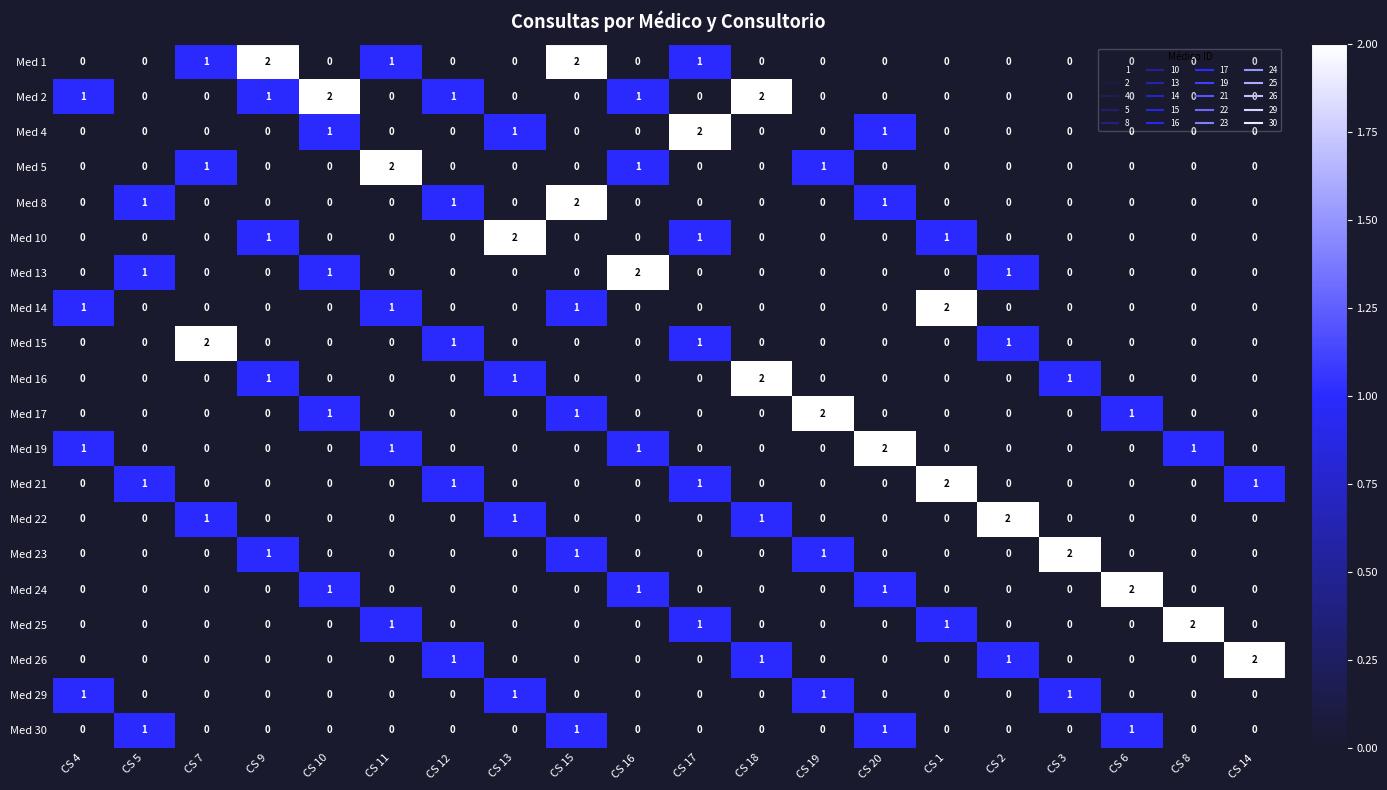

What is the greatest value displayed?

2